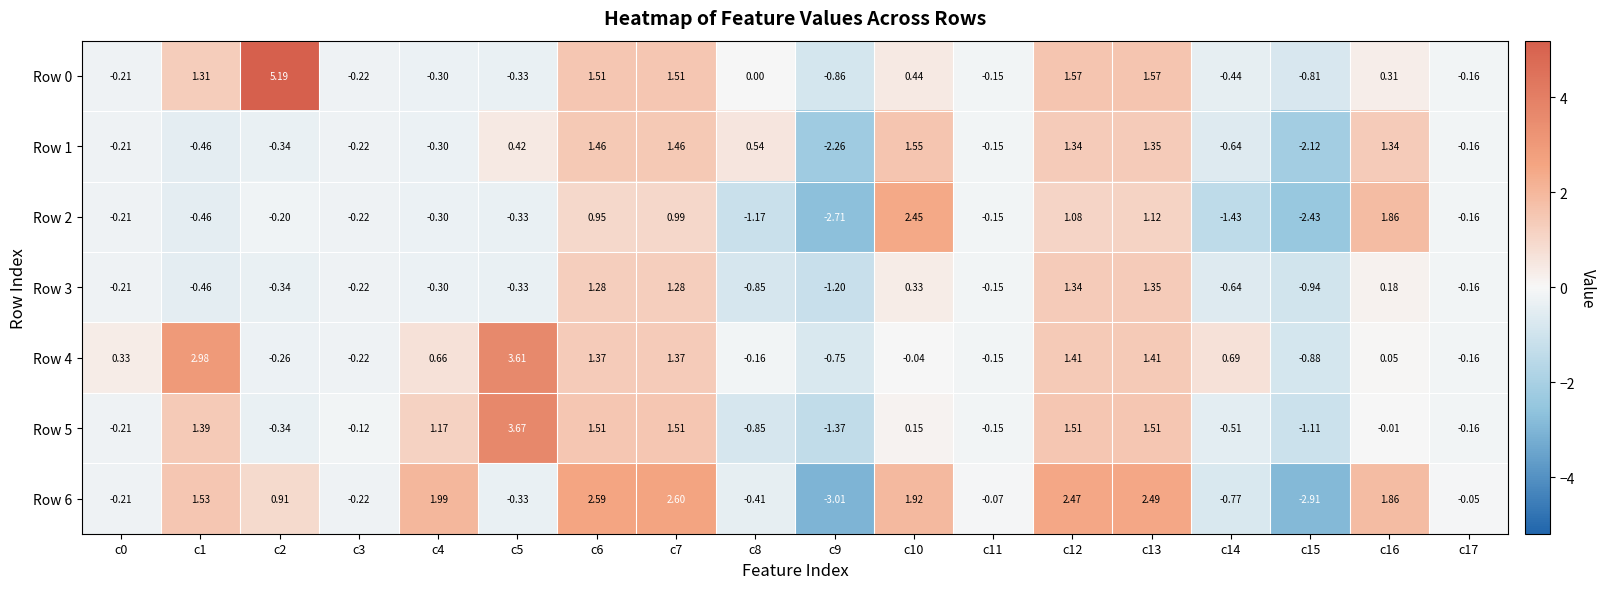

Is the value of Row 3 at c4 greater than the value of Row 4 at c4?

No